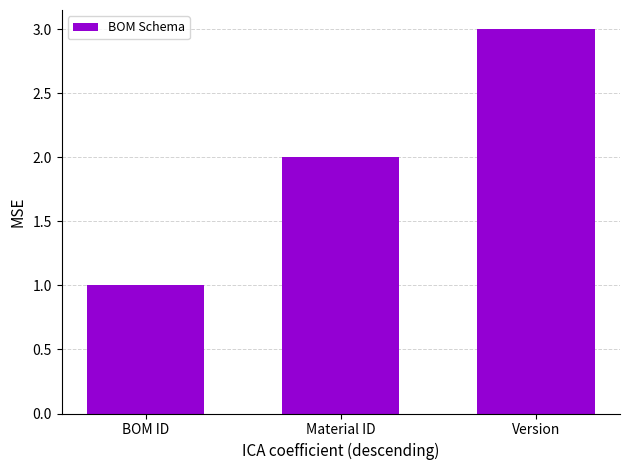

Approximately how many times larger is the value at Material ID compared to Version?

0.7